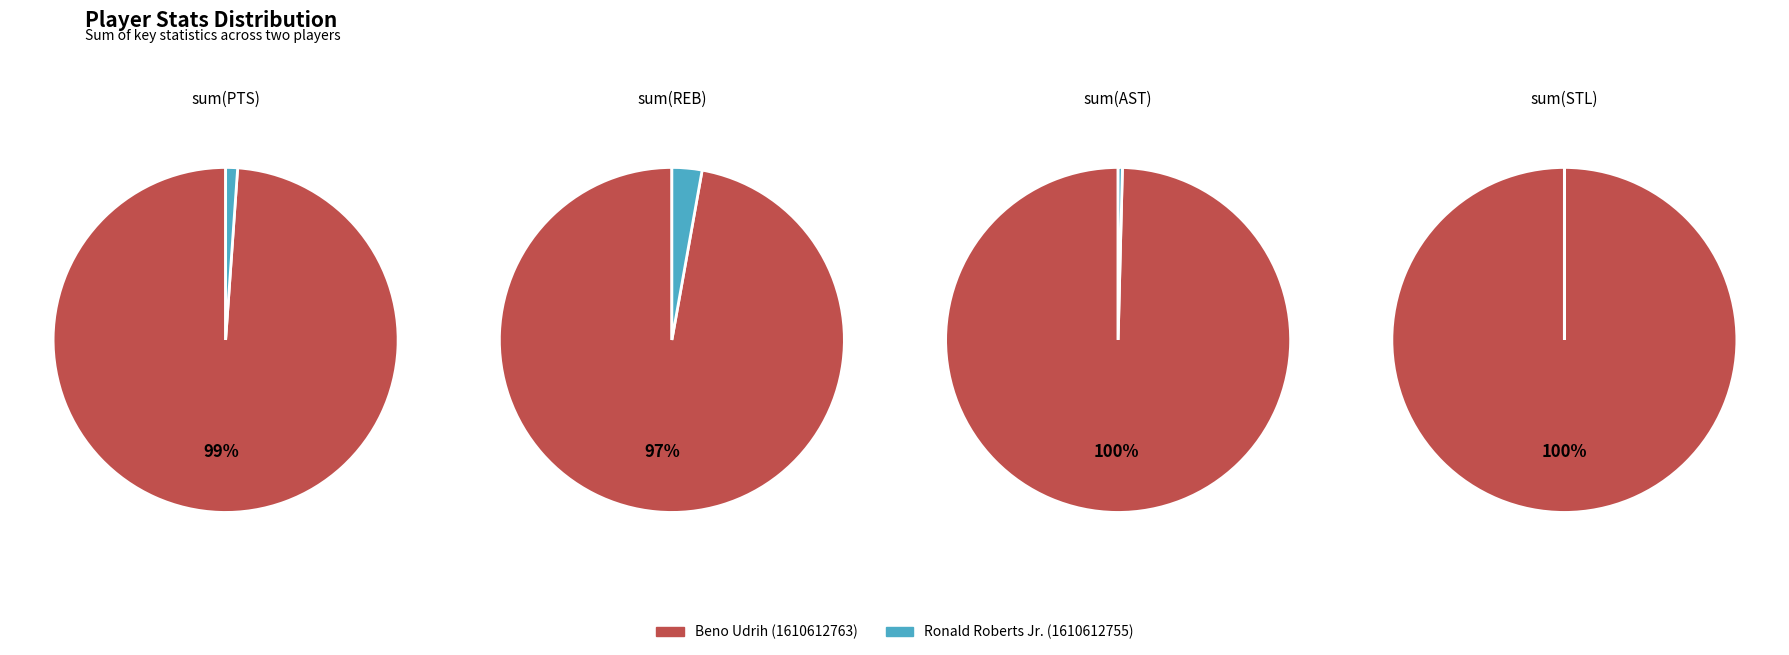

How many slices are in this pie chart?

2